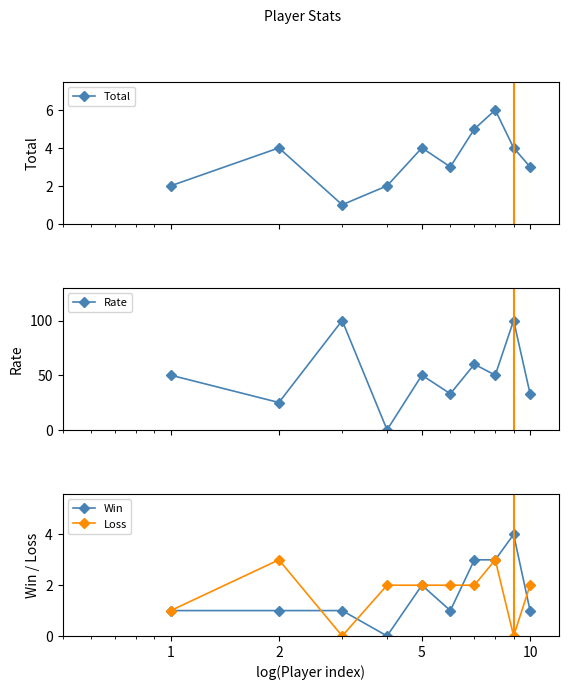

In Total, how many points are higher than both neighbors (excluding endpoints)?

3